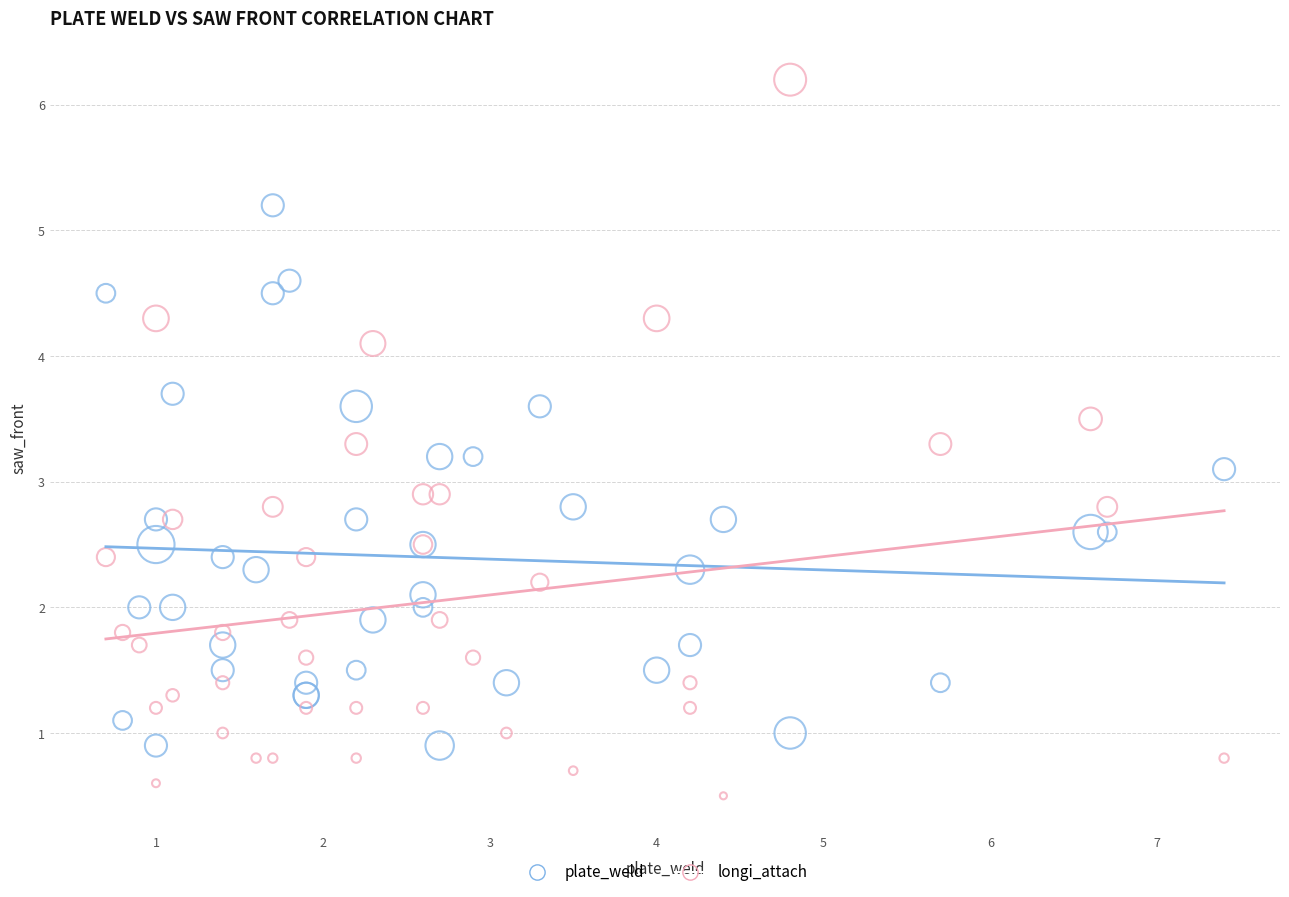

What is the X range (max minus min) for the scatter plot?

6.7